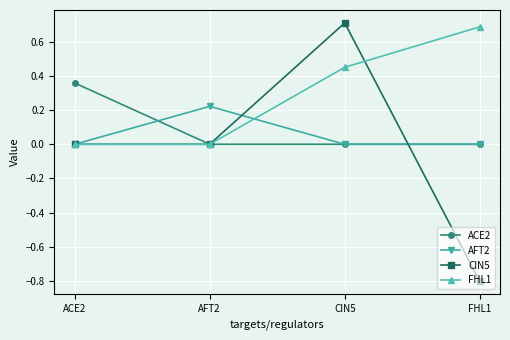

At how many categories does at least one series exceed 0?

4